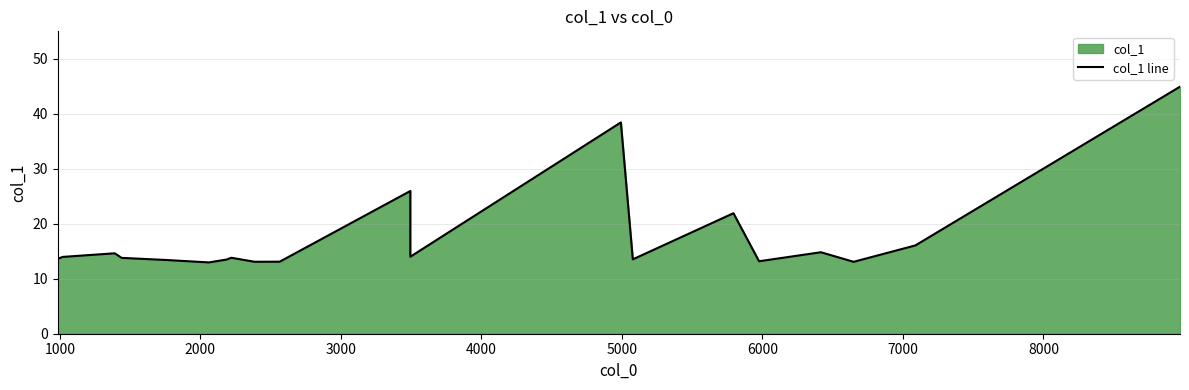

What is the label of the 14th point from the right?

2187.57